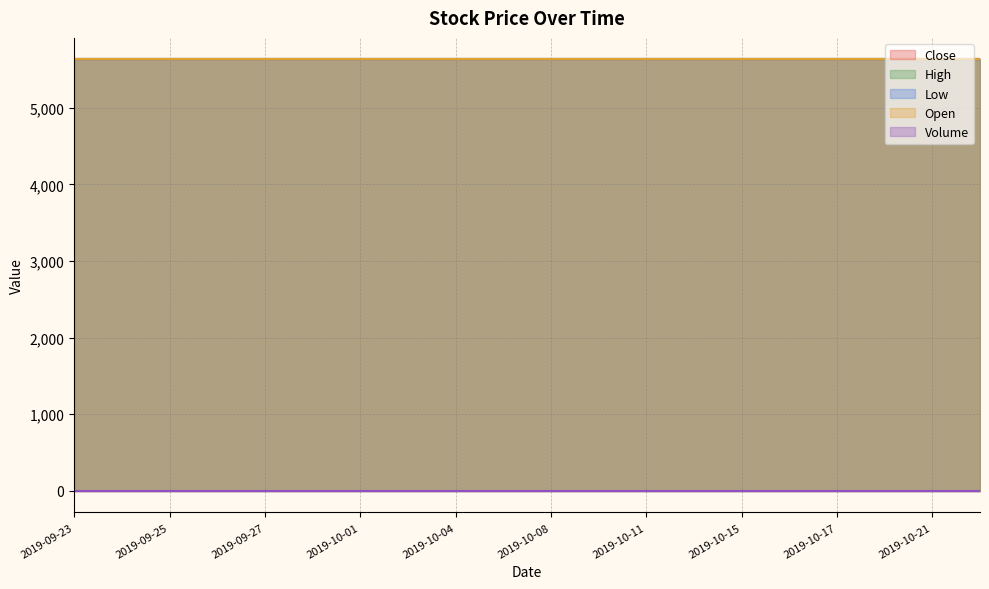

Which series has the largest total across all categories?

Close